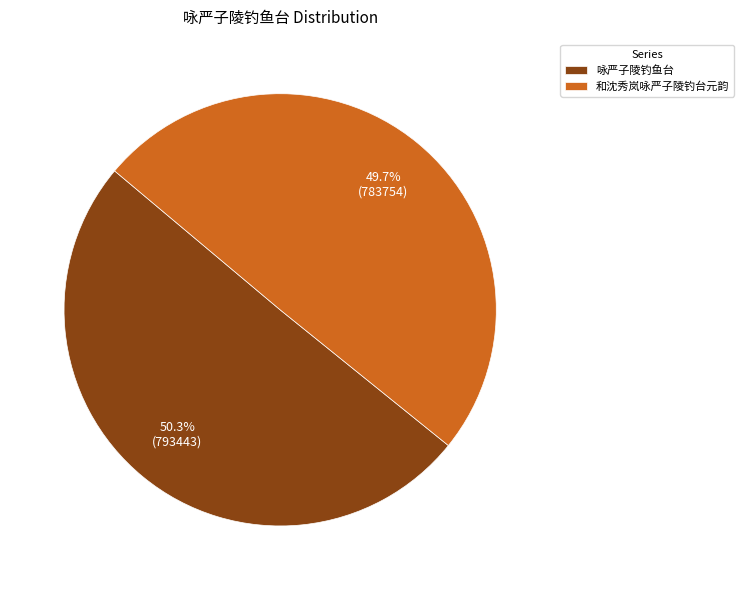

To the nearest percent, what portion does 咏严子陵钓鱼台 represent?

50%